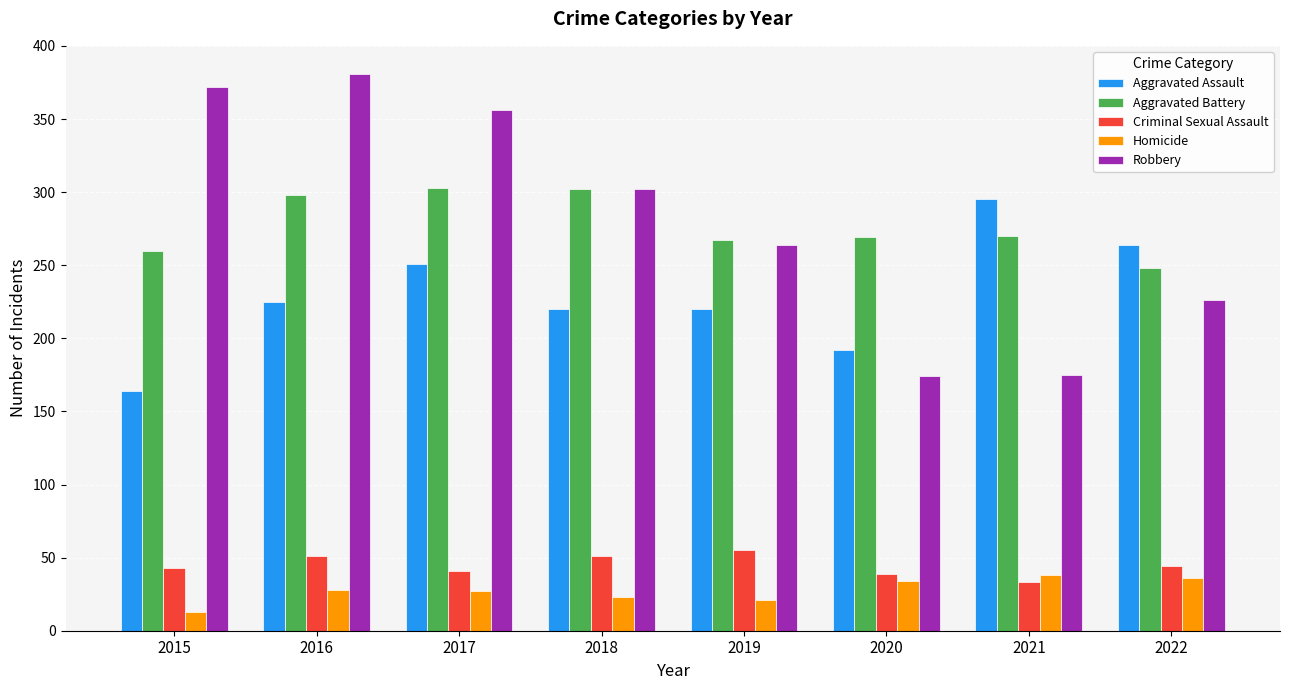

Which label corresponds to the largest value in the chart?

2016